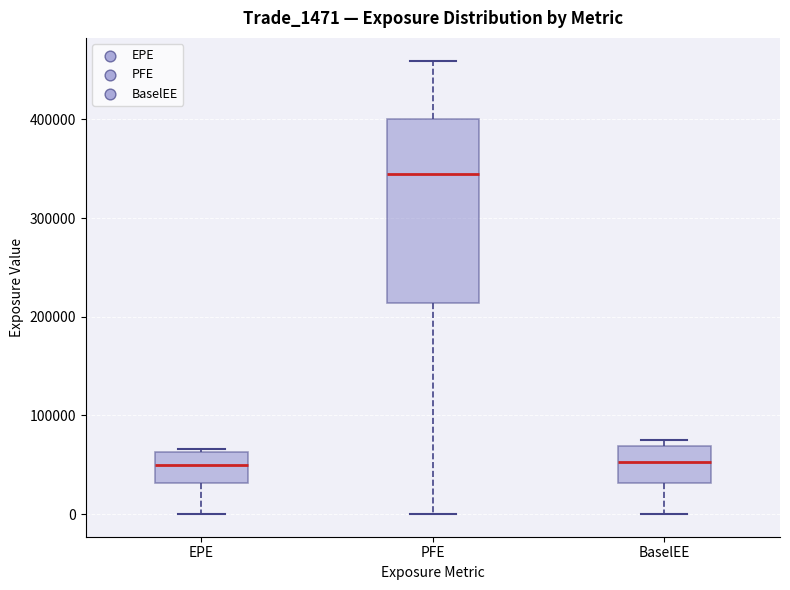

Which box's median line is the highest?

PFE